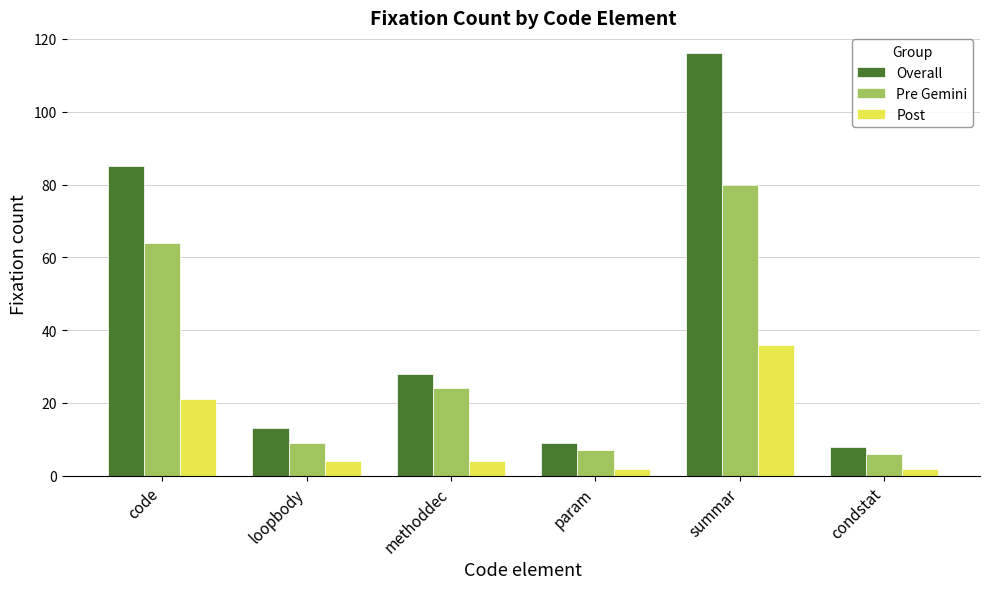

What is the difference between the Post values at param and loopbody?

2